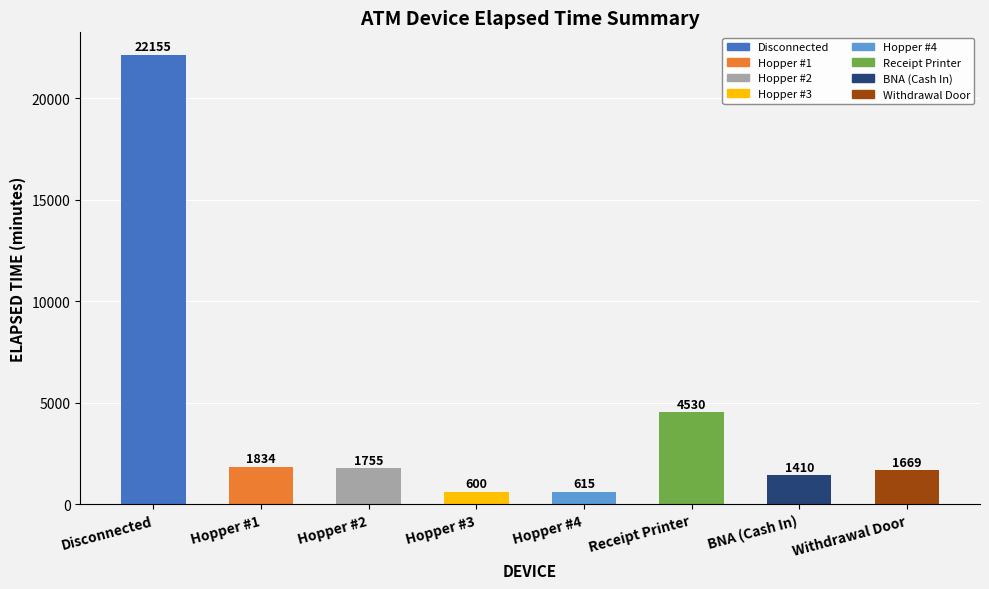

List the labels in order of value, largest first.

Disconnected, Receipt Printer, Hopper #1, Hopper #2, Withdrawal Door, BNA (Cash In), Hopper #4, Hopper #3